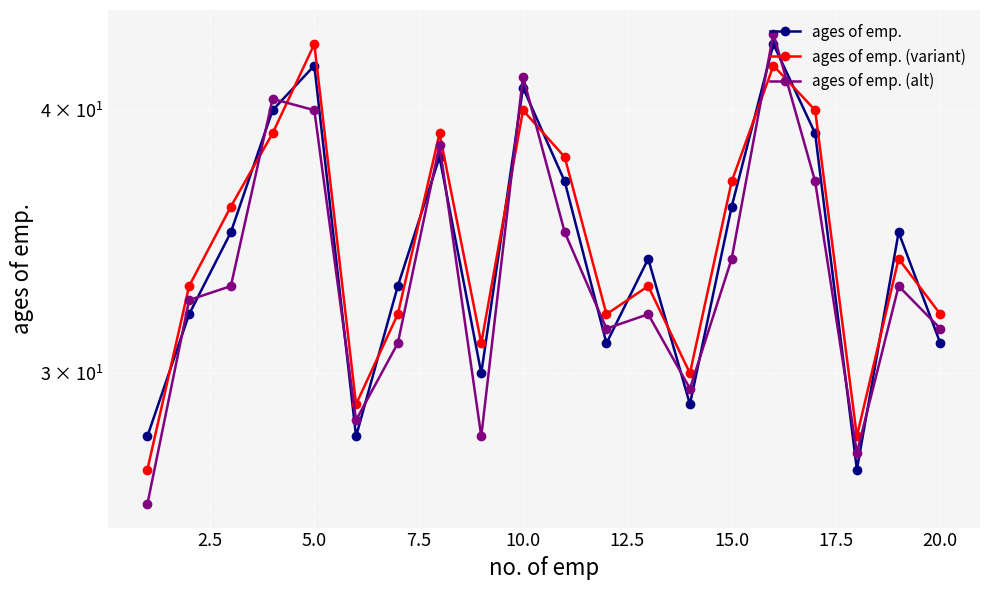

In ages of emp. (alt), how many points are lower than both neighbors (excluding endpoints)?

5